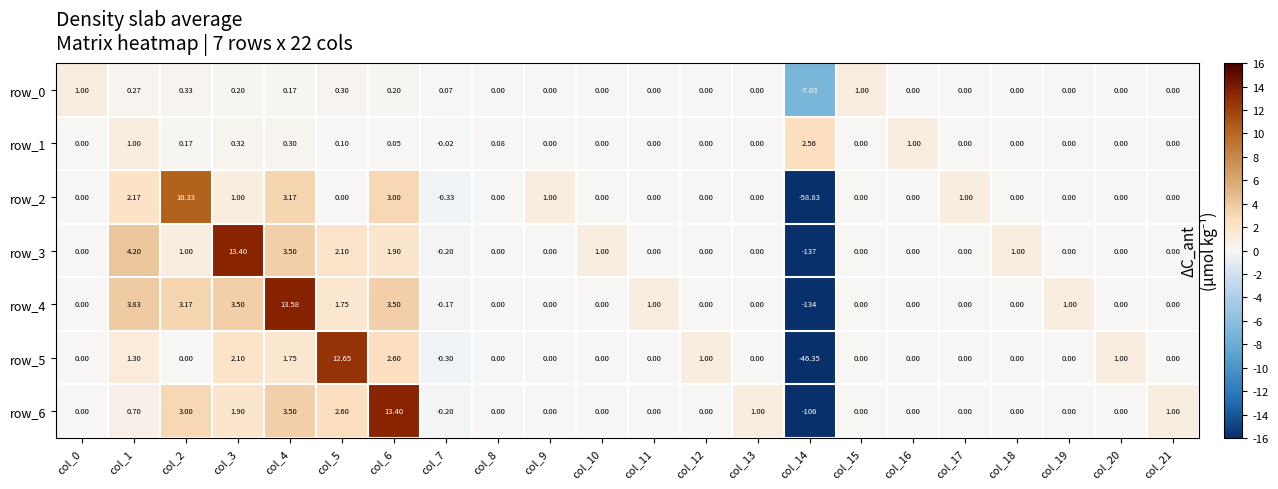

Rank the series by their maximum value, from highest to lowest.

row_4, row_3, row_6, row_5, row_2, row_1, row_0